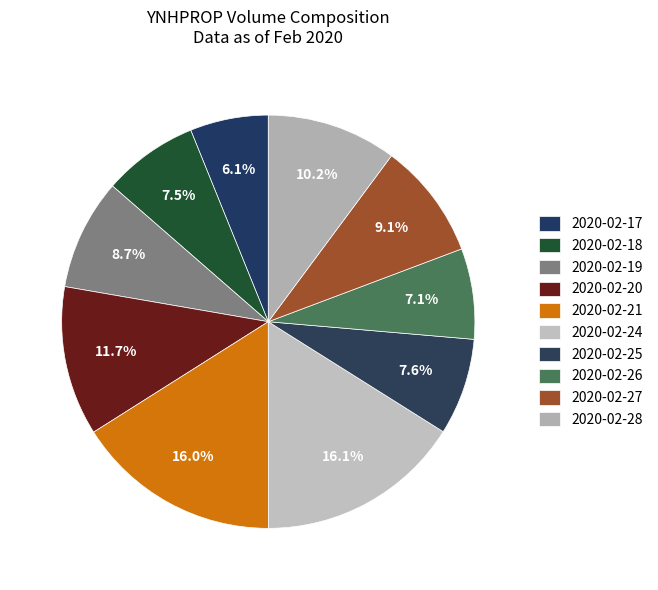

How much of the chart is everything except 2020-02-21?

84.0%